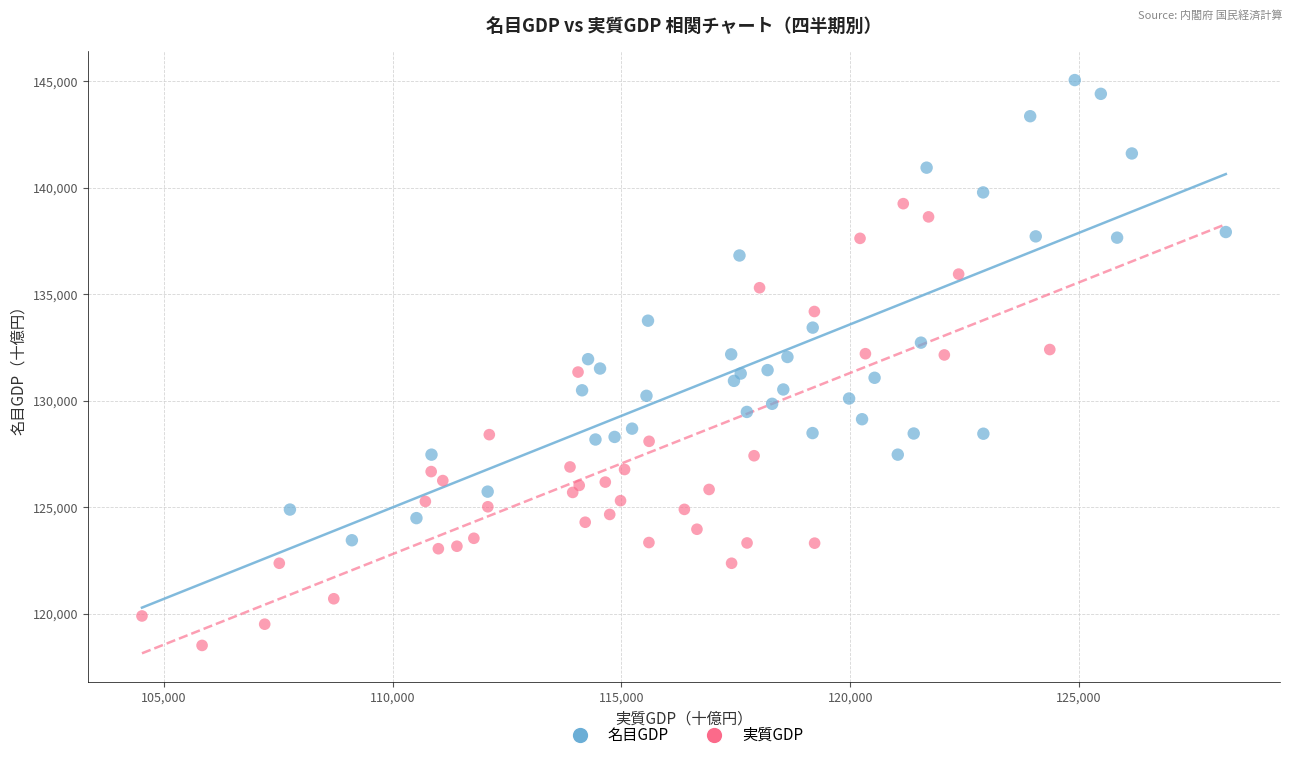

Which series has the largest Y range (max minus min)?

名目GDP